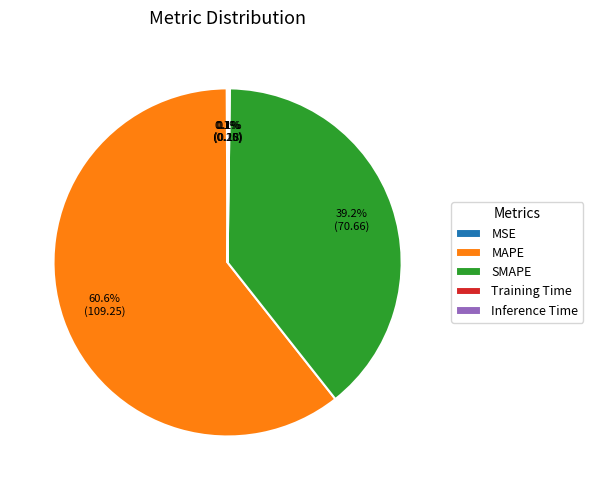

Combined, what portion of the pie is MAPE and SMAPE?

99.7%